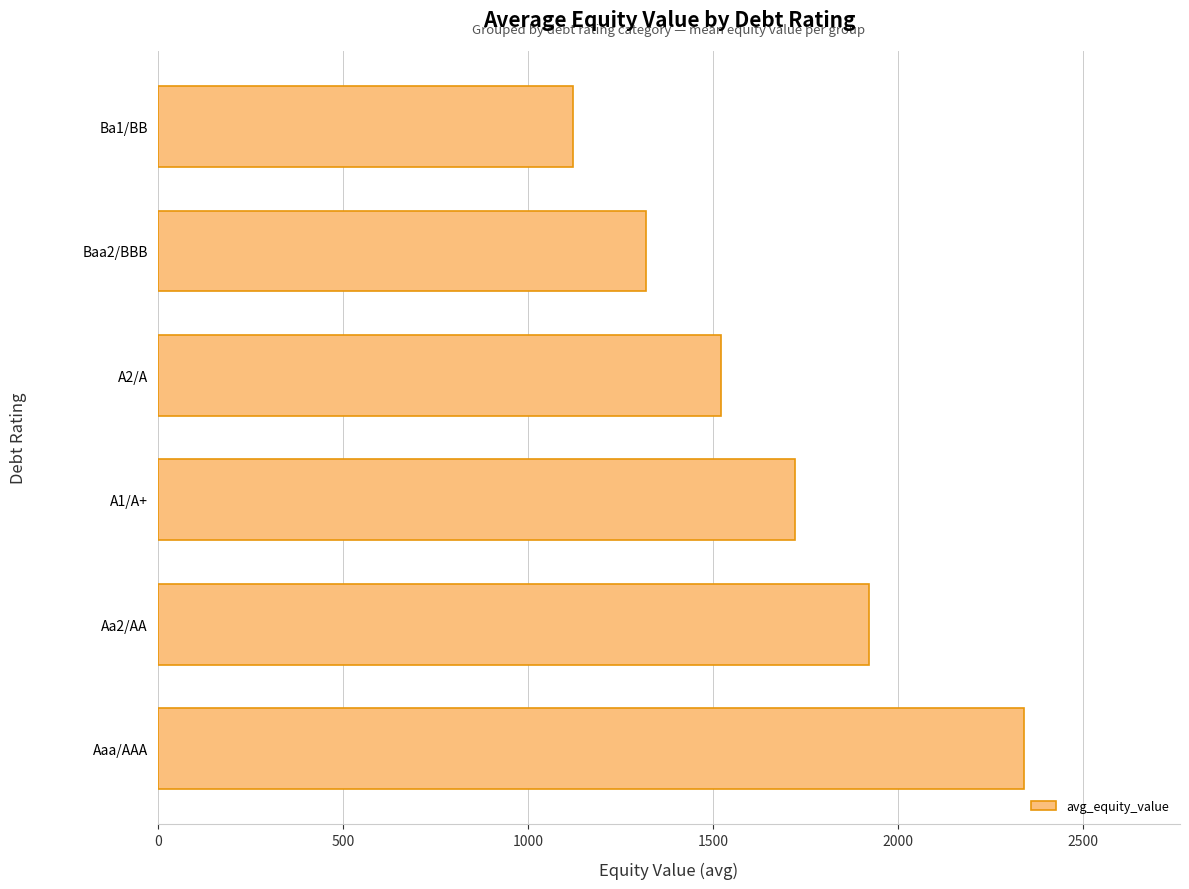

What is the approximate value at Baa2/BBB?

1320.3